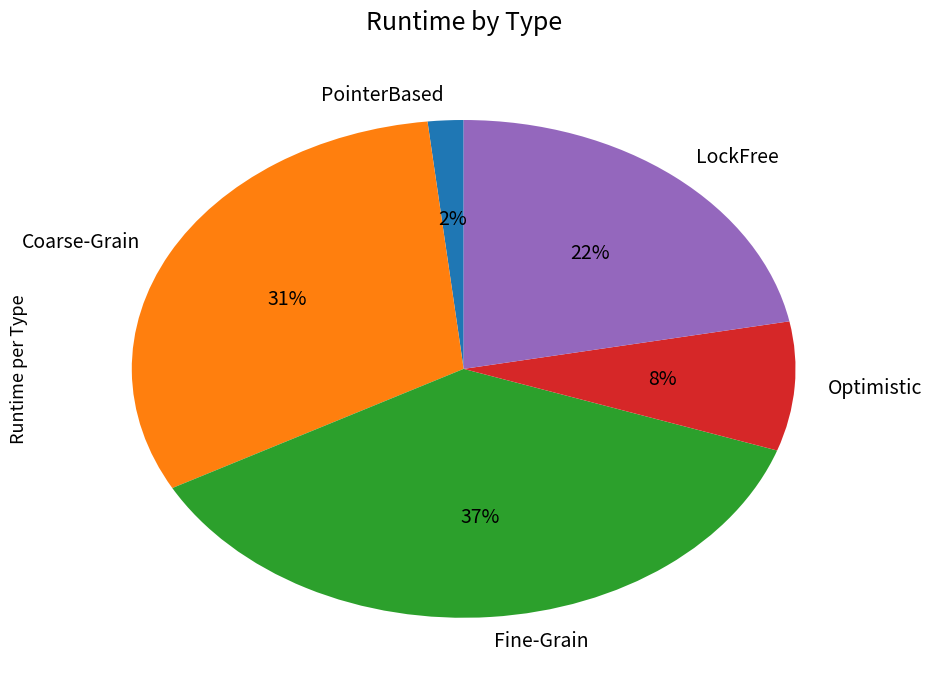

To the nearest percent, what is the combined percentage of Coarse-Grain and PointerBased?

33%